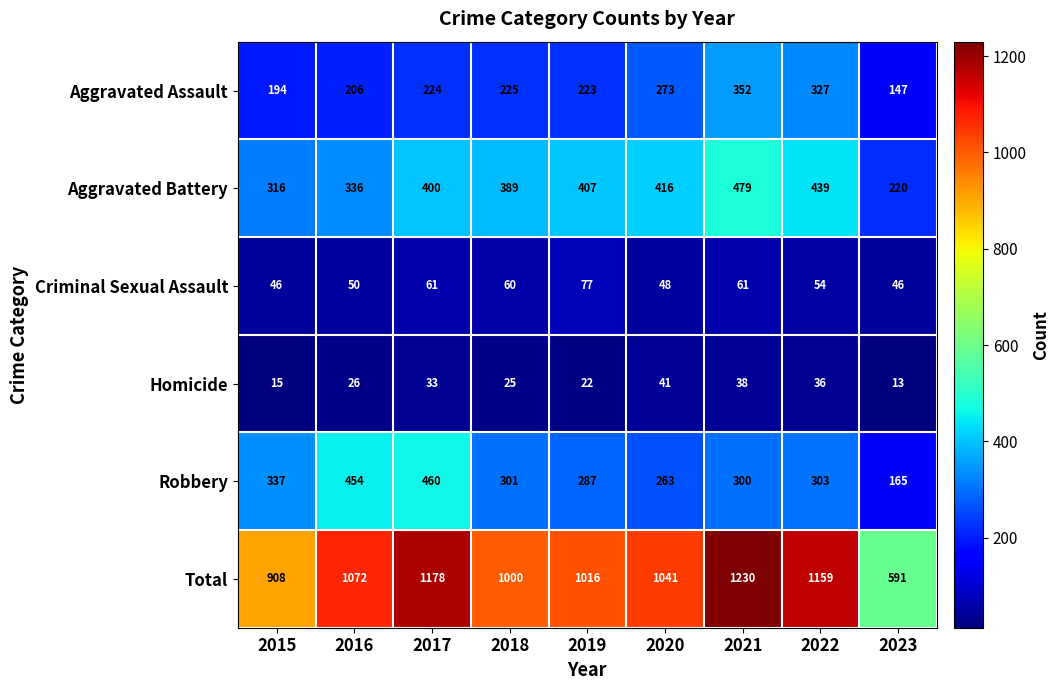

The value of Criminal Sexual Assault at 2018 is 60. True or false?

True